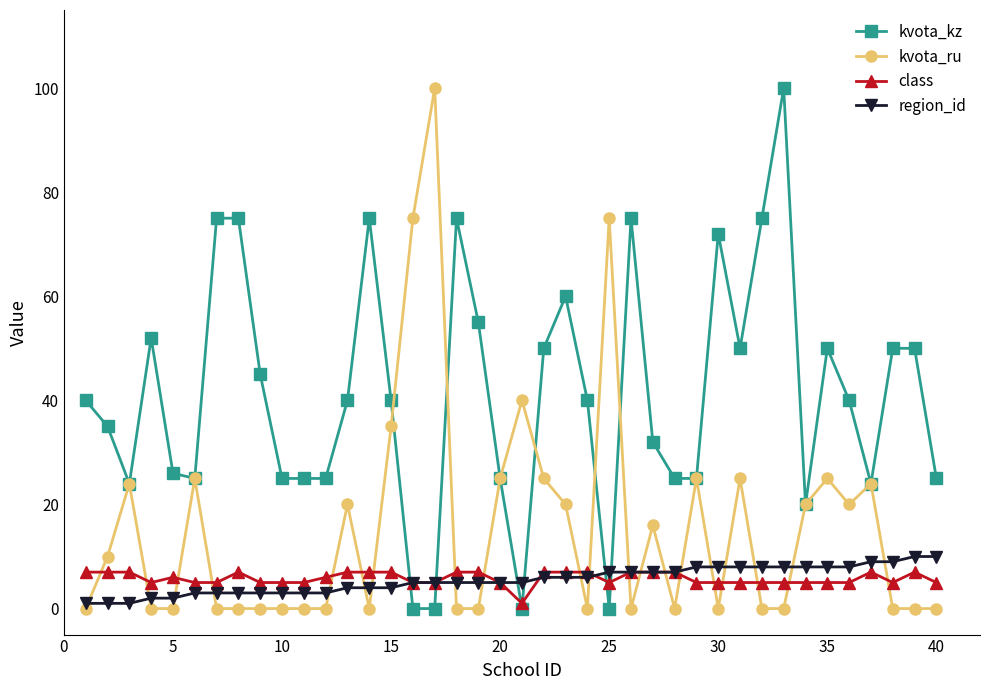

What is the greatest value displayed?

100